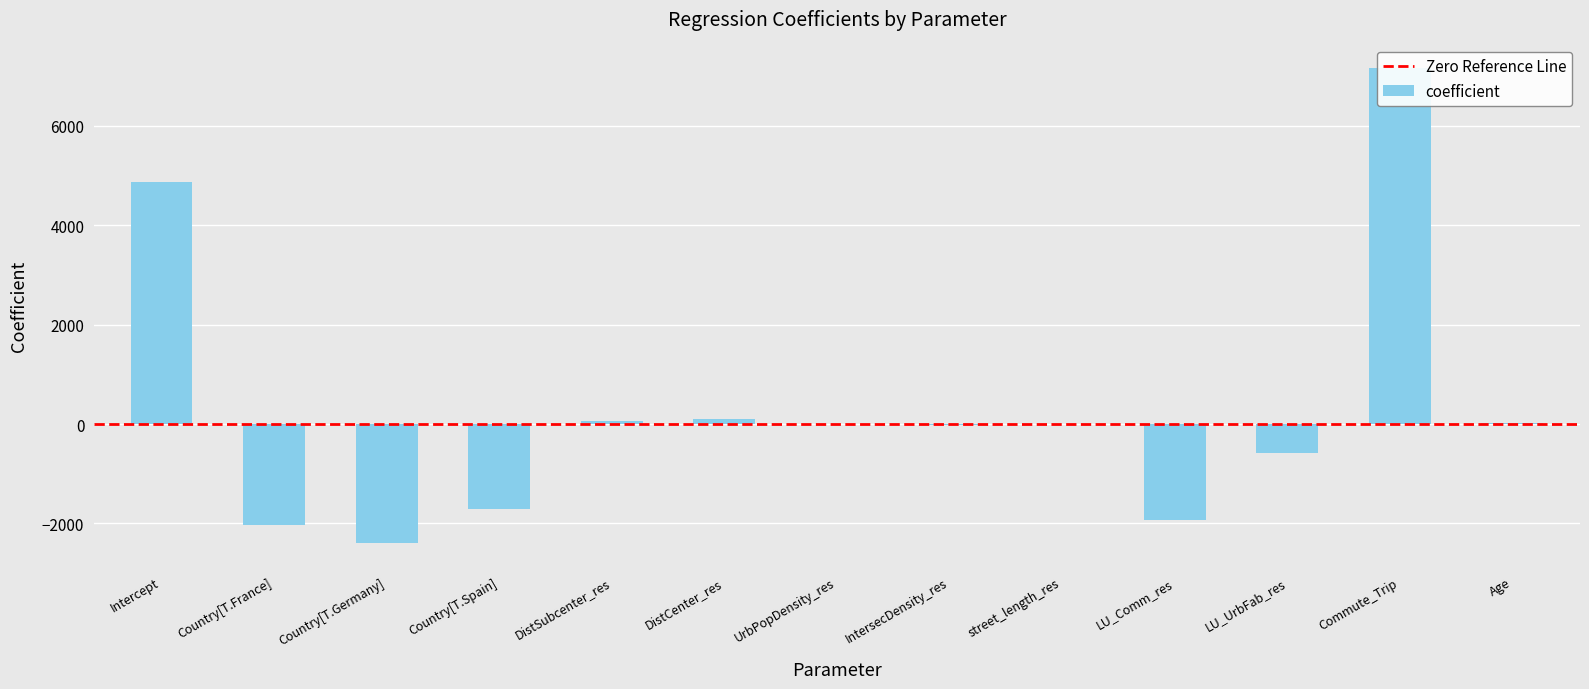

The chart shows a value of -25.0 at IntersecDensity_res. True or false?

False